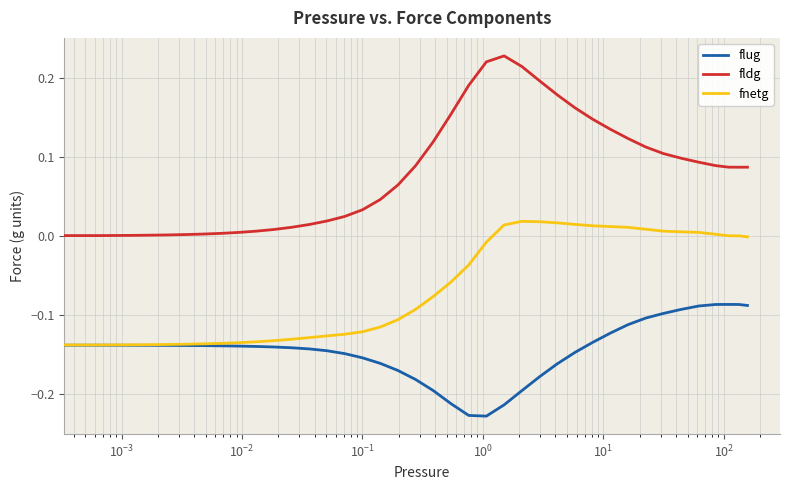

List the series in order of their peak value, highest first.

fldg, fnetg, flug